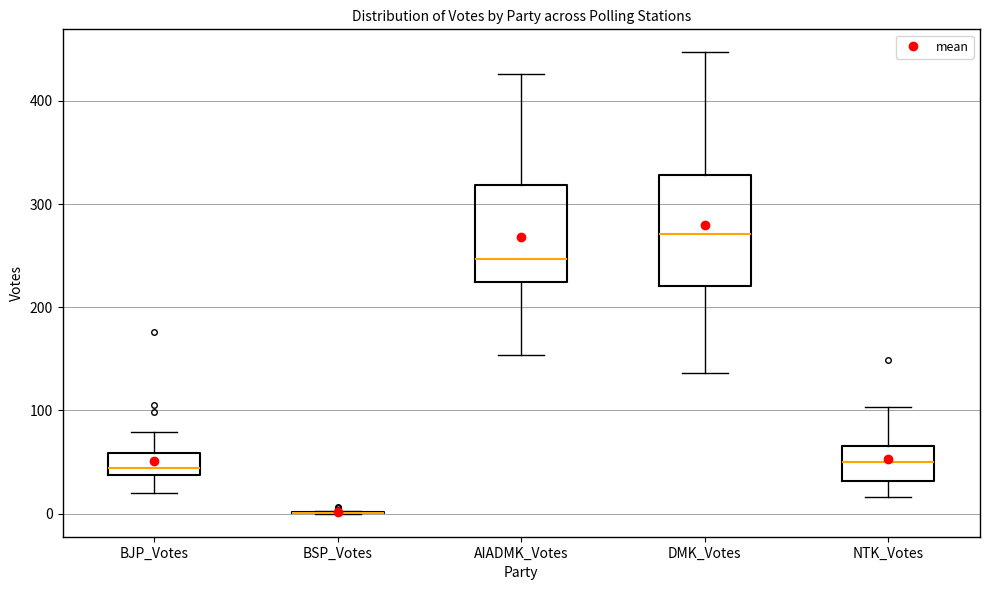

Which box is the tallest, from its lower edge to its upper edge?

DMK_Votes